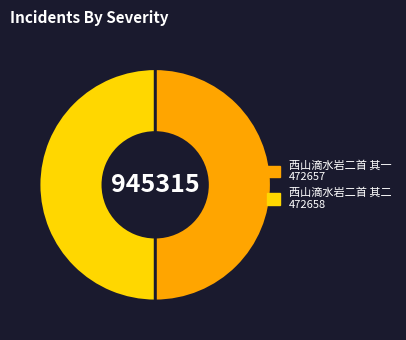

Is the sum of 西山滴水岩二首 其二 and 西山滴水岩二首 其一 greater than half?

Yes